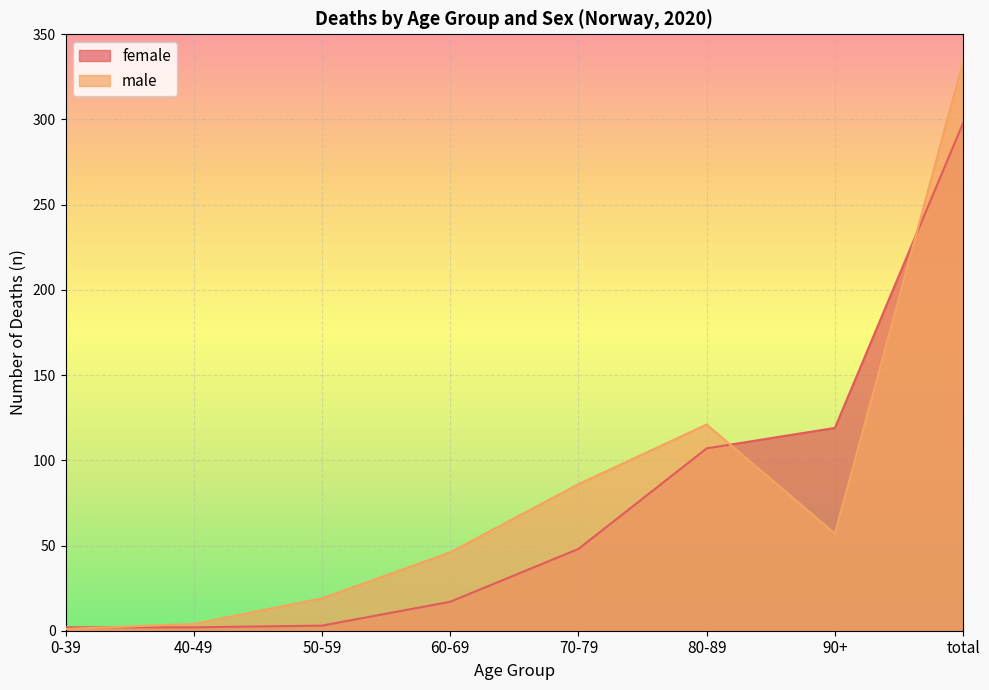

How many distinct data groups are displayed?

2